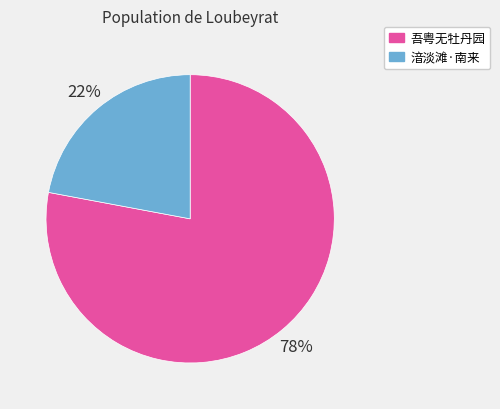

Is there a majority slice in this chart?

Yes